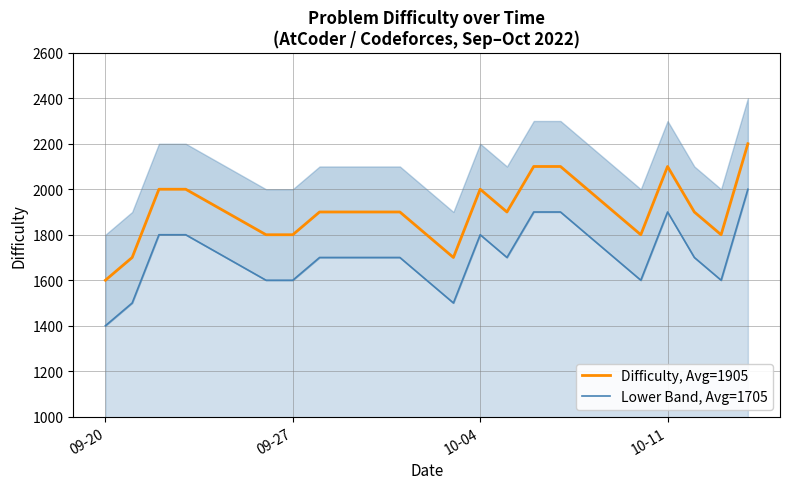

True or false: Difficulty, Avg=1905 and Lower Band, Avg=1705 intersect in this chart.

False